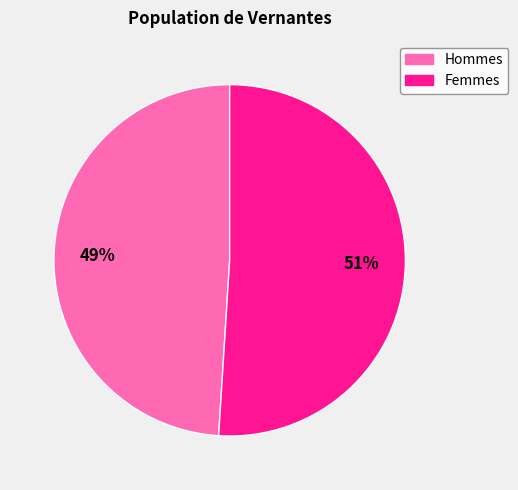

To the nearest percent, what portion does Femmes represent?

51%